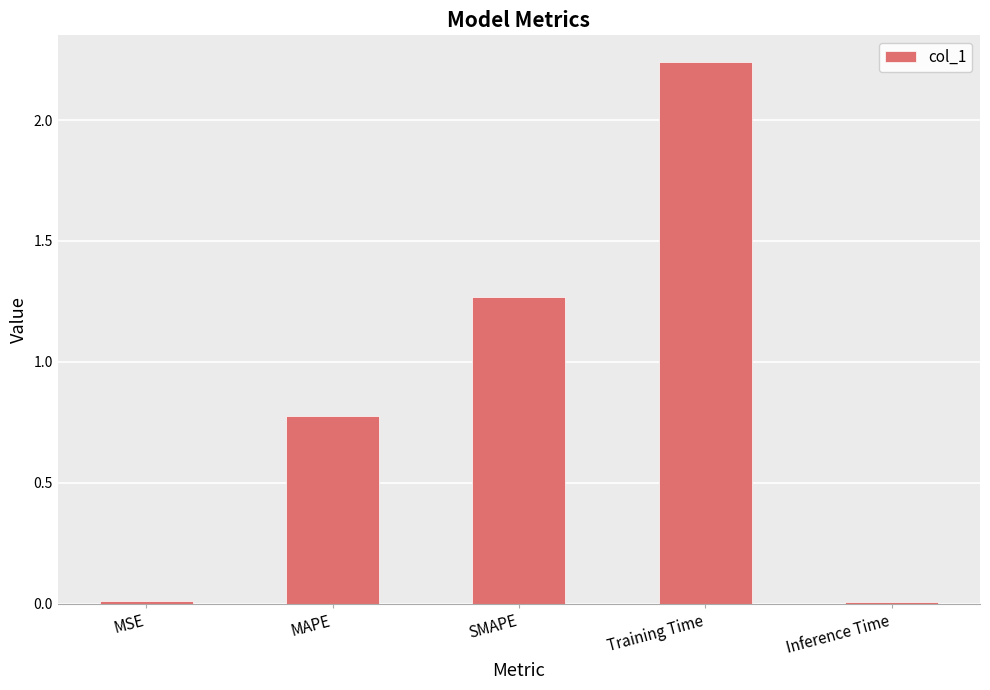

What position from the left is Inference Time?

5